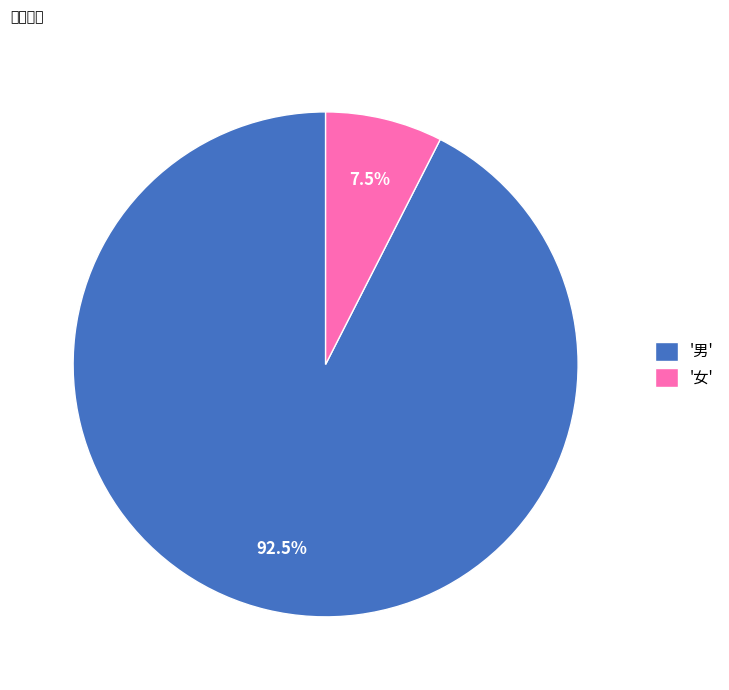

Which category has the smallest portion of the pie?

'女'